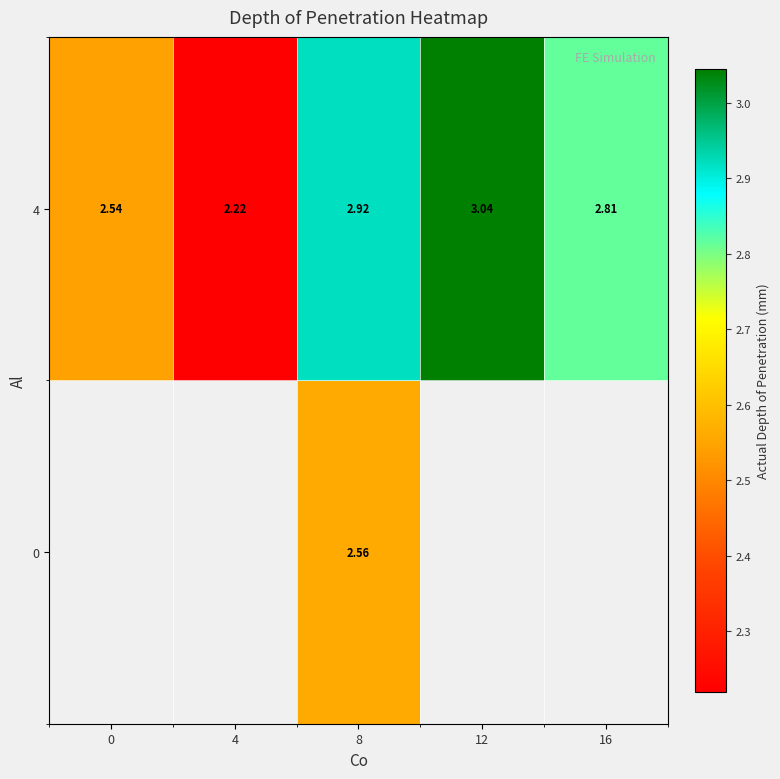

Which has a higher value, 8 or 16?

16